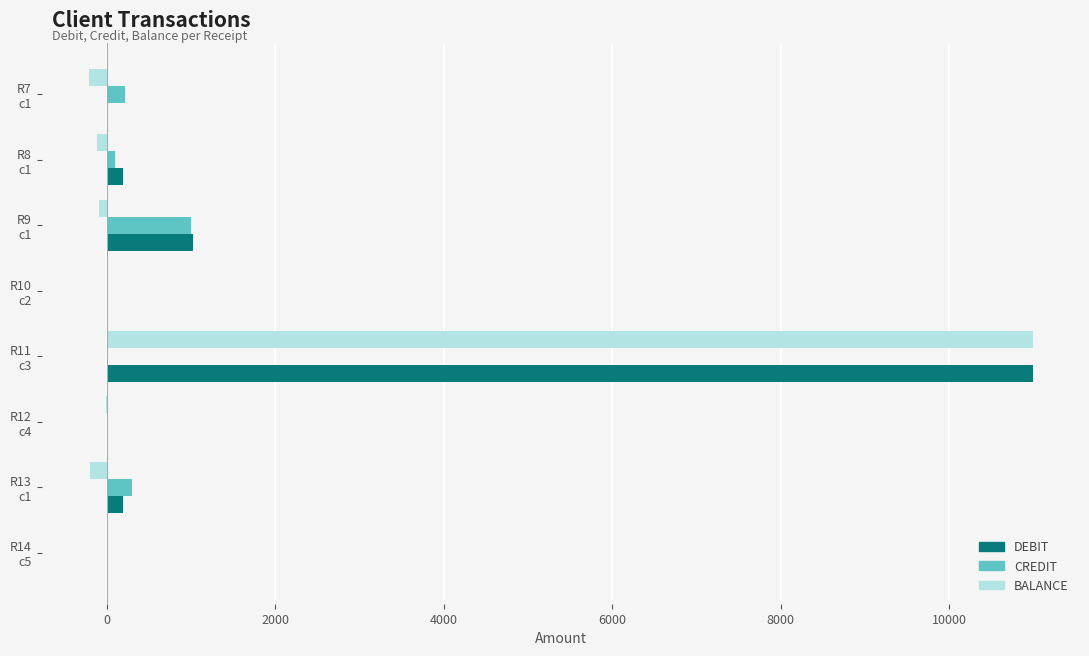

What is the highest value of the CREDIT series?

1000